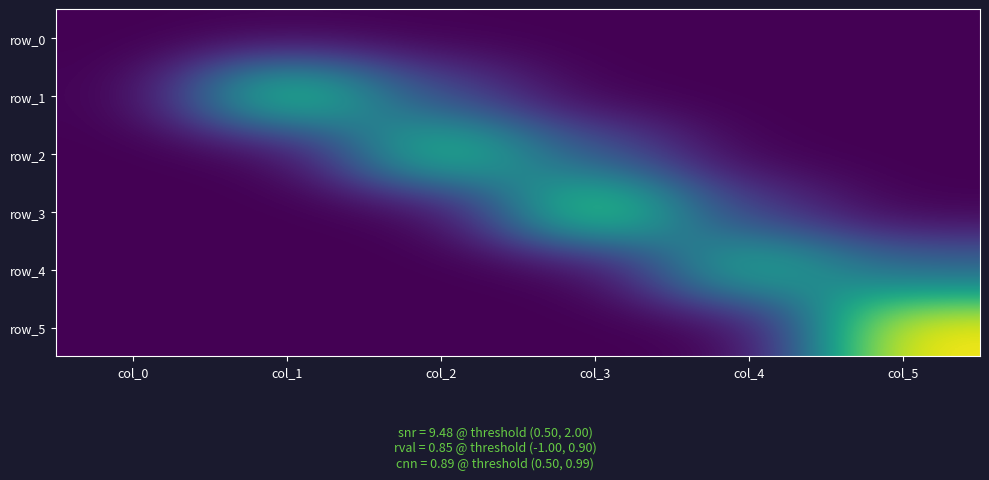

Reading left to right, what are all the values shown in this chart?

row_0: 0.0	0.0	0.0	0.0	0.0	0.0
row_1: 0.0	0.8	0.2	0.0	0.0	0.0
row_2: 0.0	0.0	0.7	0.3	0.0	0.0
row_3: 0.0	0.0	0.0	0.8	0.2	0.0
row_4: 0.0	0.0	0.0	0.0	0.7	0.3
row_5: 0.0	0.0	0.0	0.0	0.0	1.0